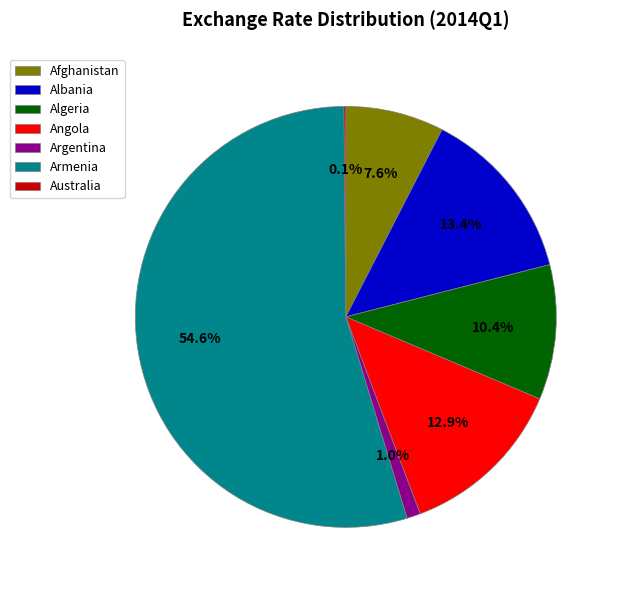

What is the largest slice in the pie chart?

Armenia